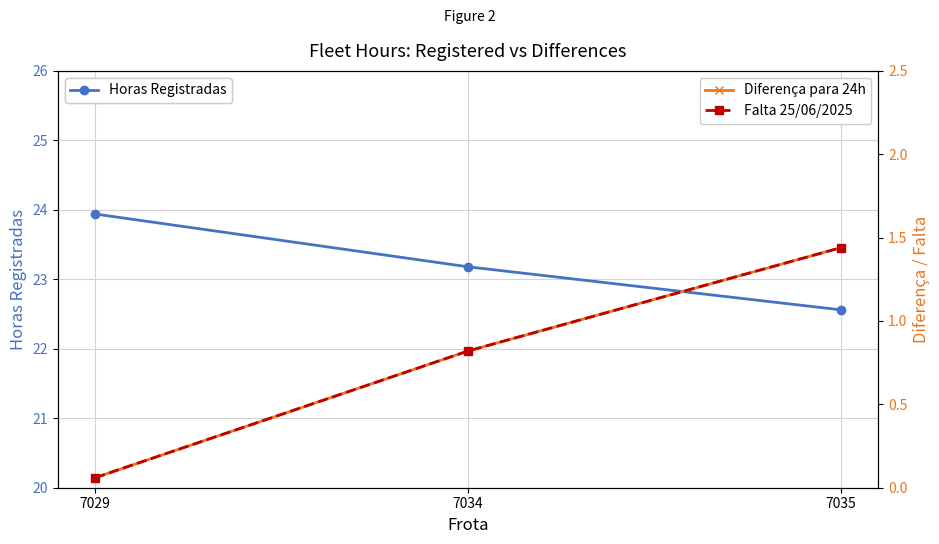

At which category does the chart reach its peak across all series?

7029